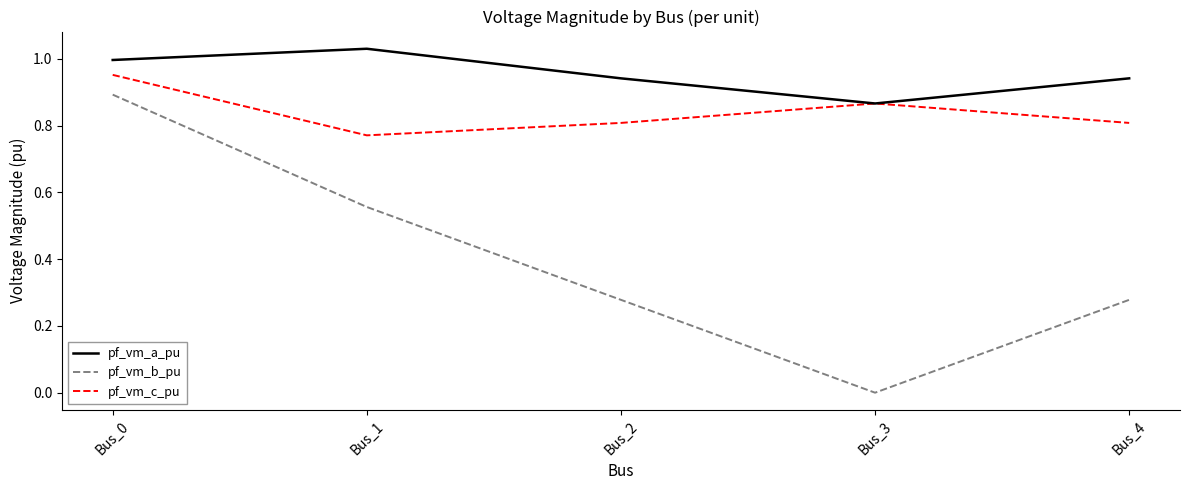

List the series in order of their overall mean, lowest first.

pf_vm_b_pu, pf_vm_c_pu, pf_vm_a_pu